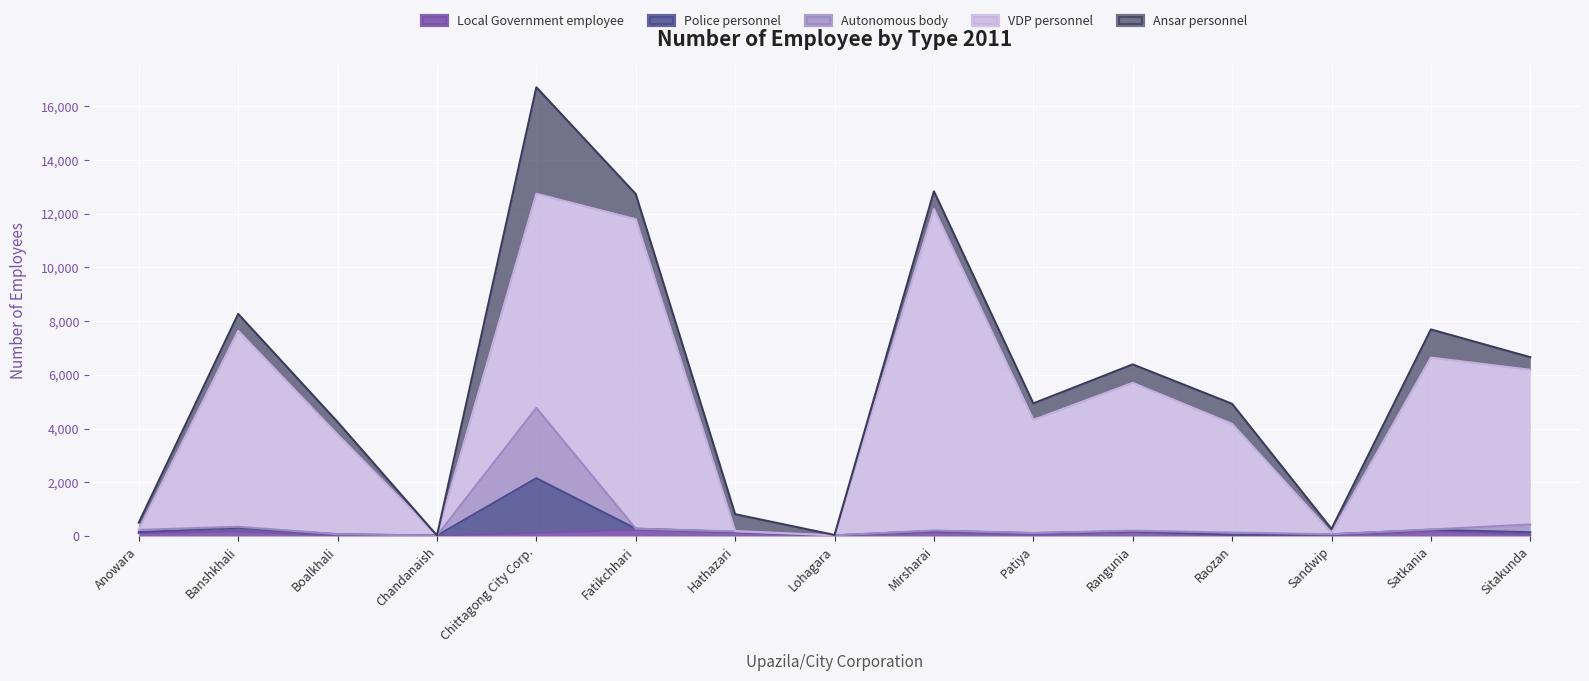

How many lines are shown in the chart?

5